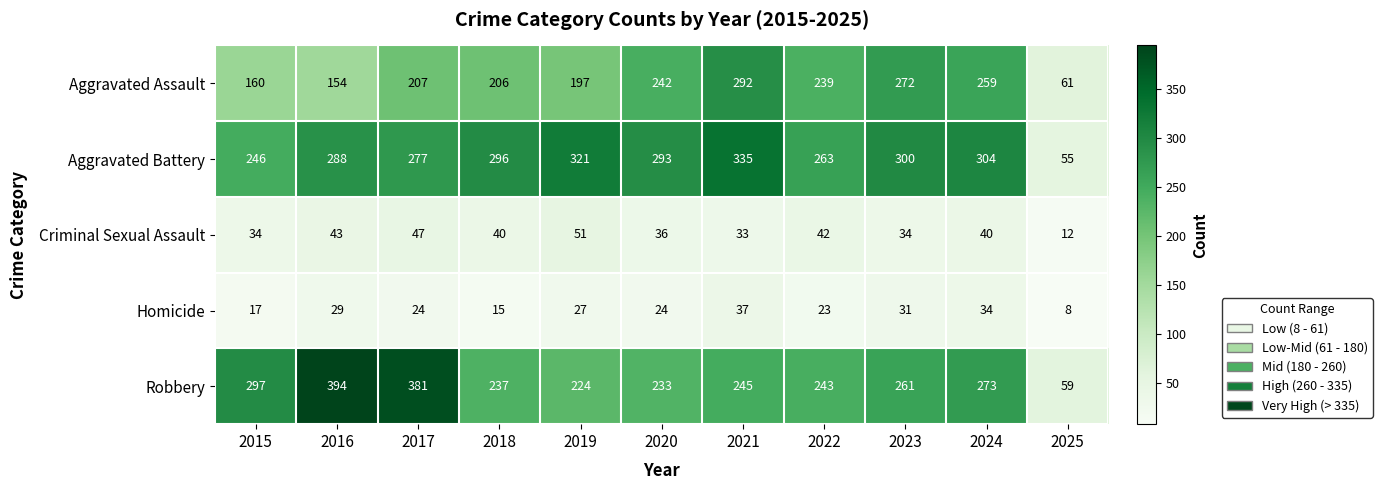

What is the difference between the highest and lowest values at 2023?

269